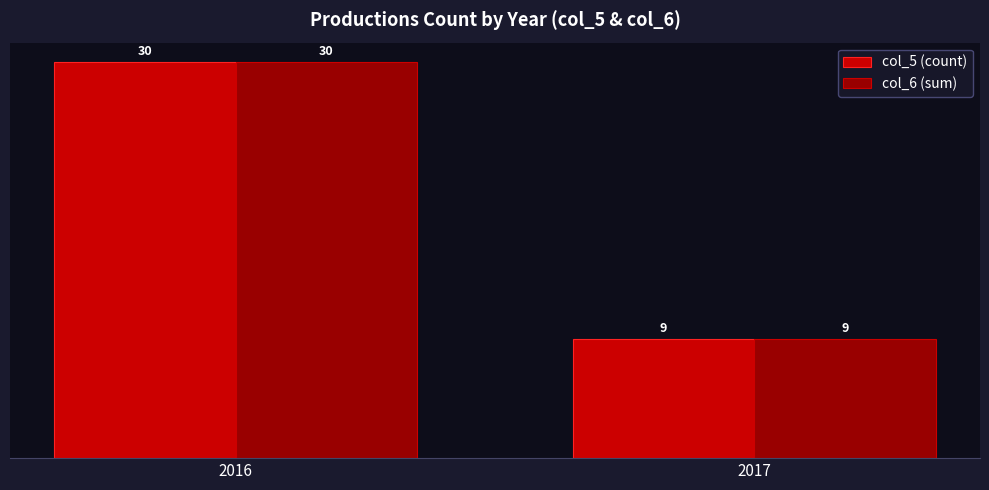

What is the maximum value for col_5 (count)?

30